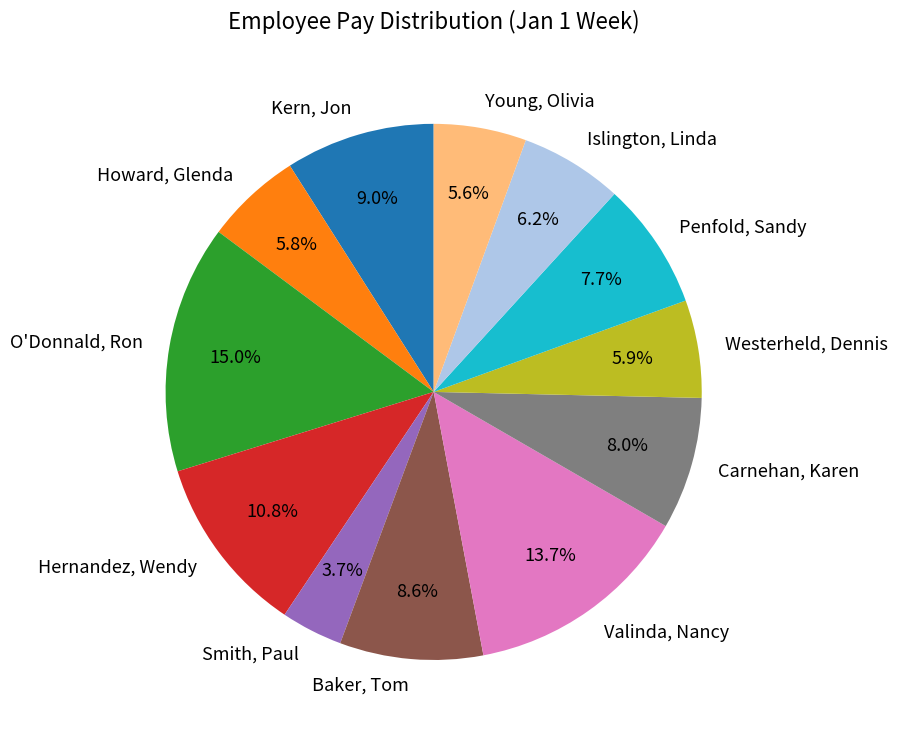

Rank the categories by value from lowest to highest.

Smith, Paul, Young, Olivia, Howard, Glenda, Westerheld, Dennis, Islington, Linda, Penfold, Sandy, Carnehan, Karen, Baker, Tom, Kern, Jon, Hernandez, Wendy, Valinda, Nancy, O'Donnald, Ron